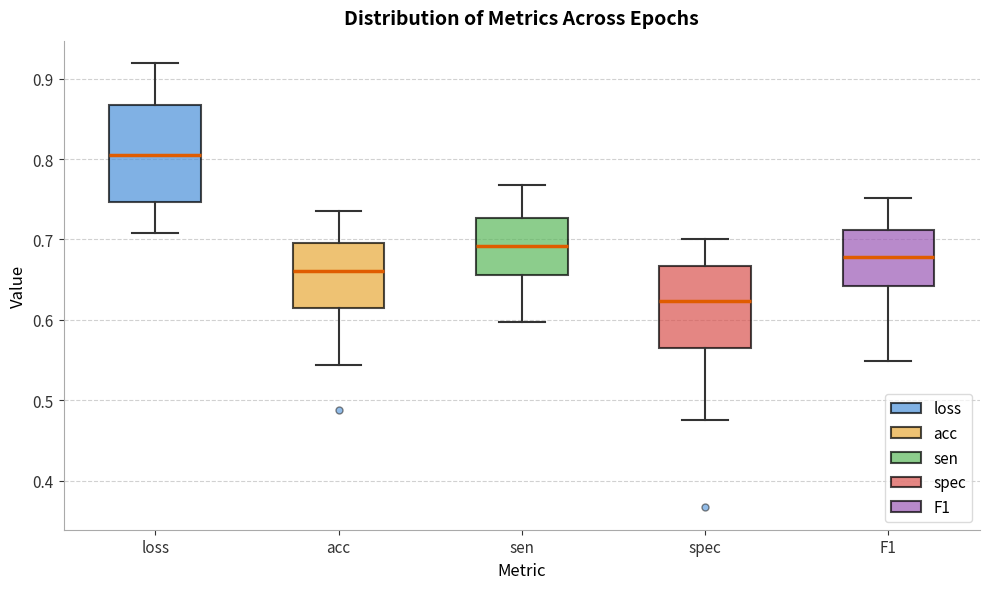

Comparing the boxes themselves (not the whiskers), which one is the tallest?

loss